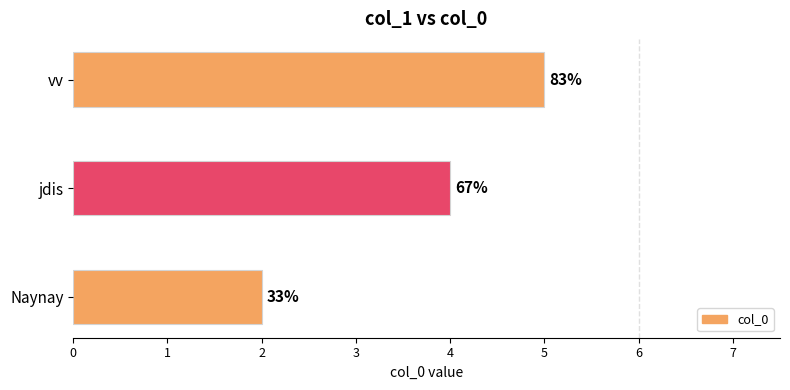

Does the chart contain any negative values?

No